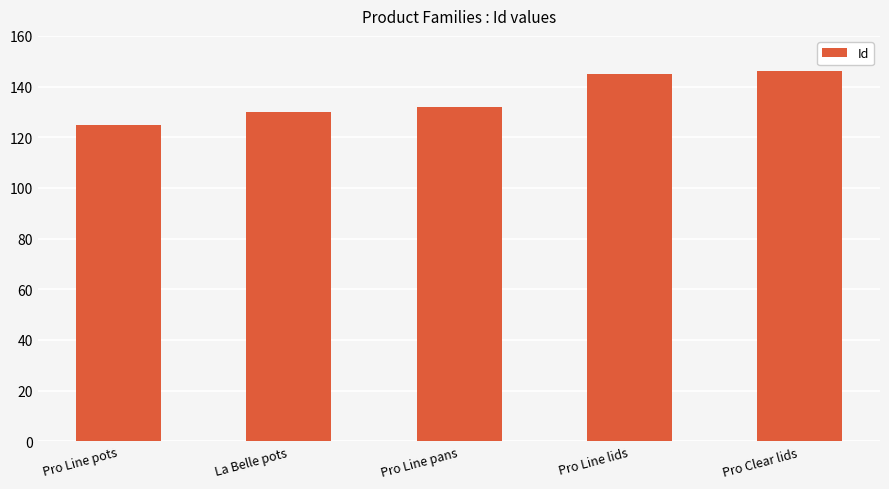

What is the minimum value shown in the chart?

125